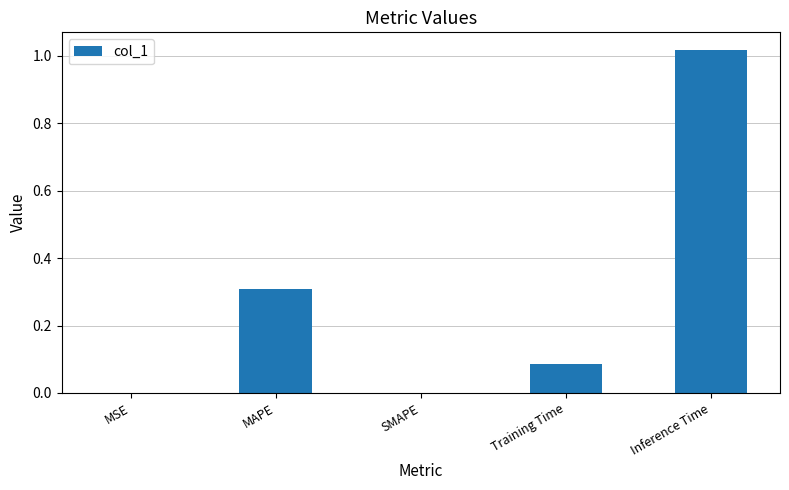

Which label corresponds to the largest value in the chart?

Inference Time